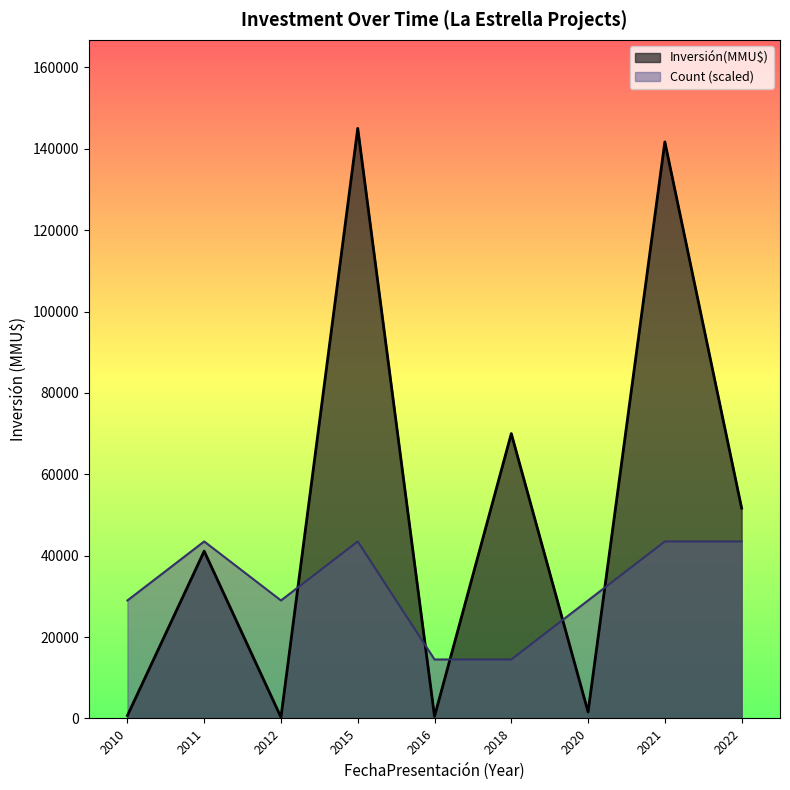

What value does the Count series have at 2018-08?

1